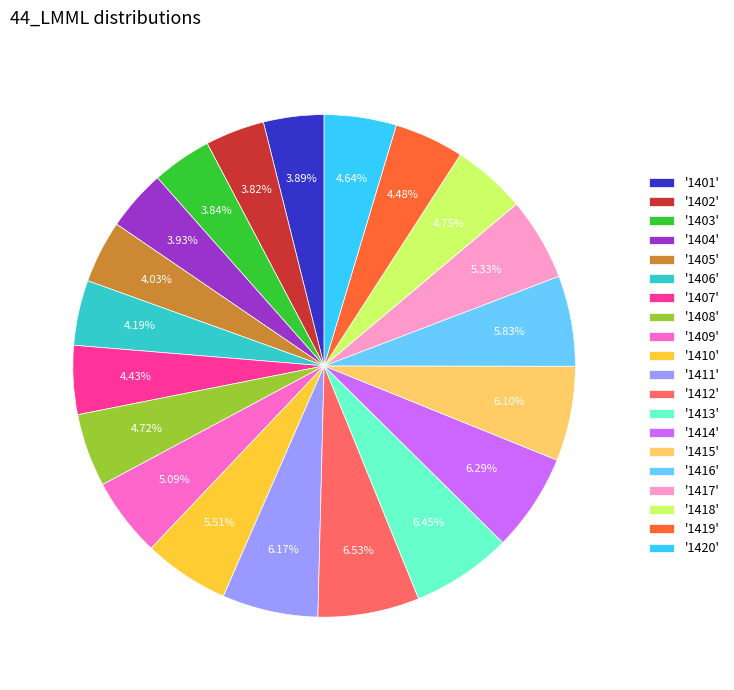

Is there a majority slice in this chart?

No